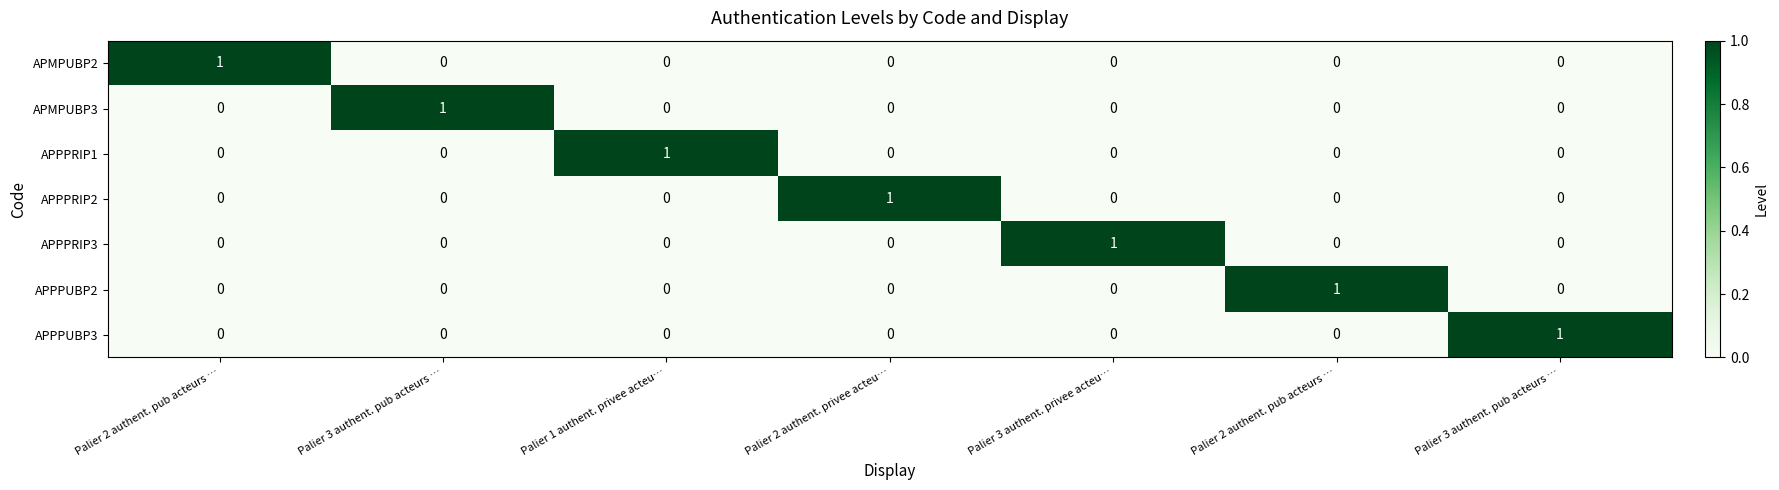

Between Palier 3 authent. privee acteu… and Palier 3 authent. pub acteurs …, which is larger?

Palier 3 authent. privee acteu…